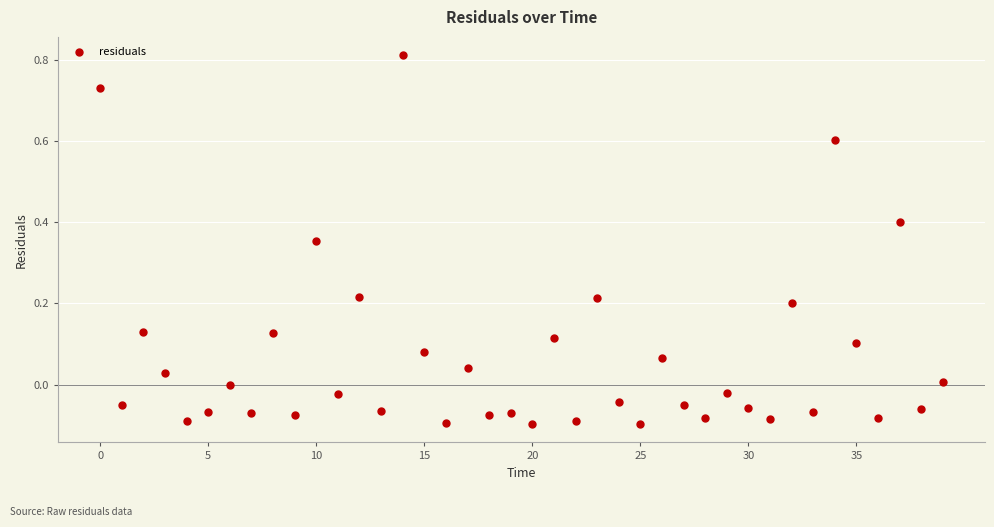

What is the range of Y values (max minus min)?

0.9